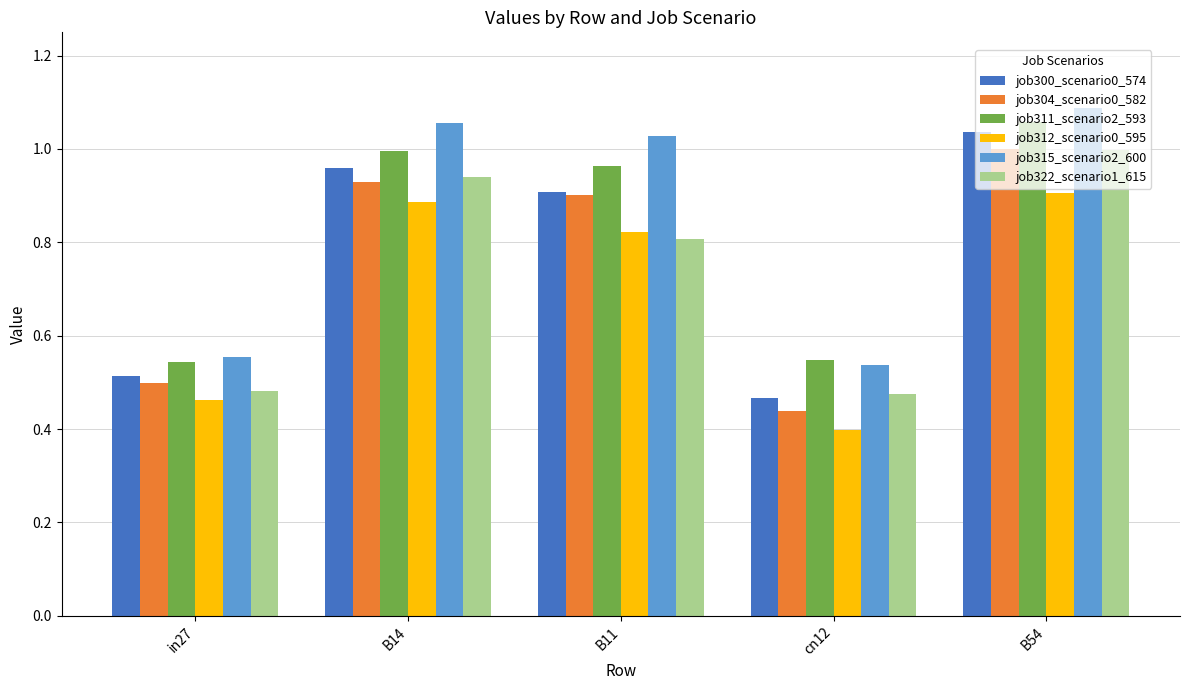

How many bars are there in total?

30